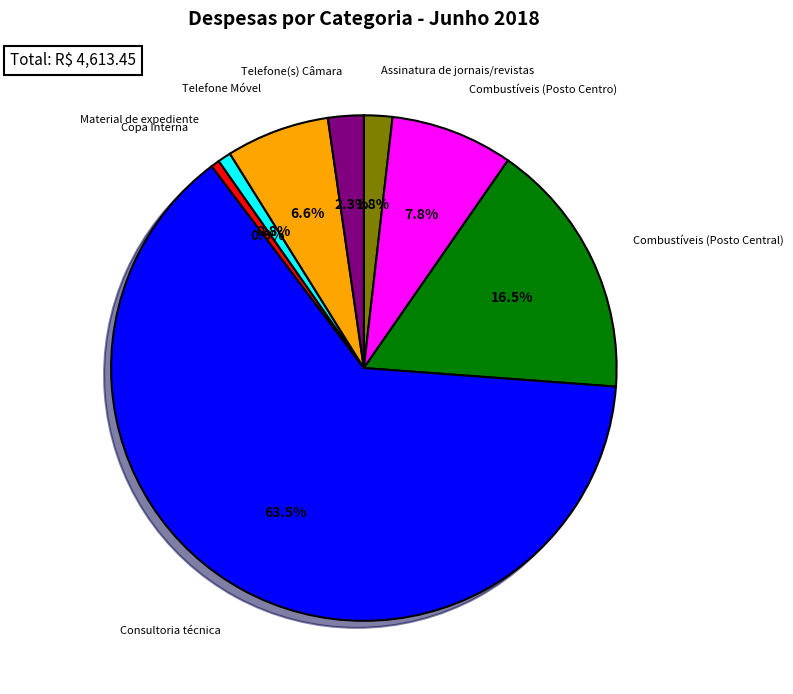

To the nearest percent, what is the difference between the largest and smallest slice percentages?

63%